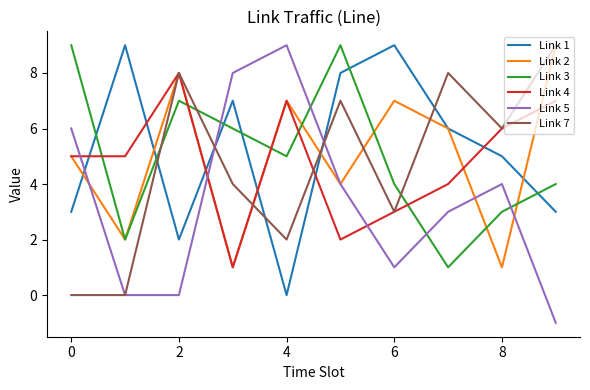

True or false: Link 7 and Link 3 cross at least once.

True